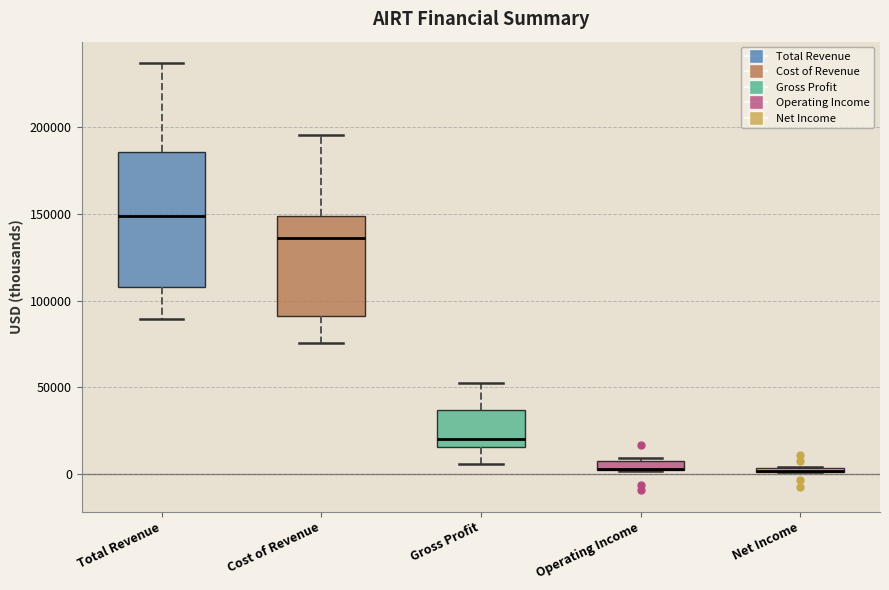

Comparing the boxes themselves (not the whiskers), which one is the tallest?

Total Revenue